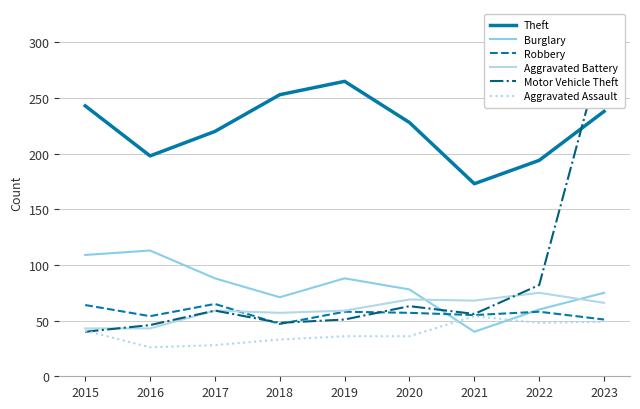

True or false: Burglary and Motor Vehicle Theft cross at least once.

True